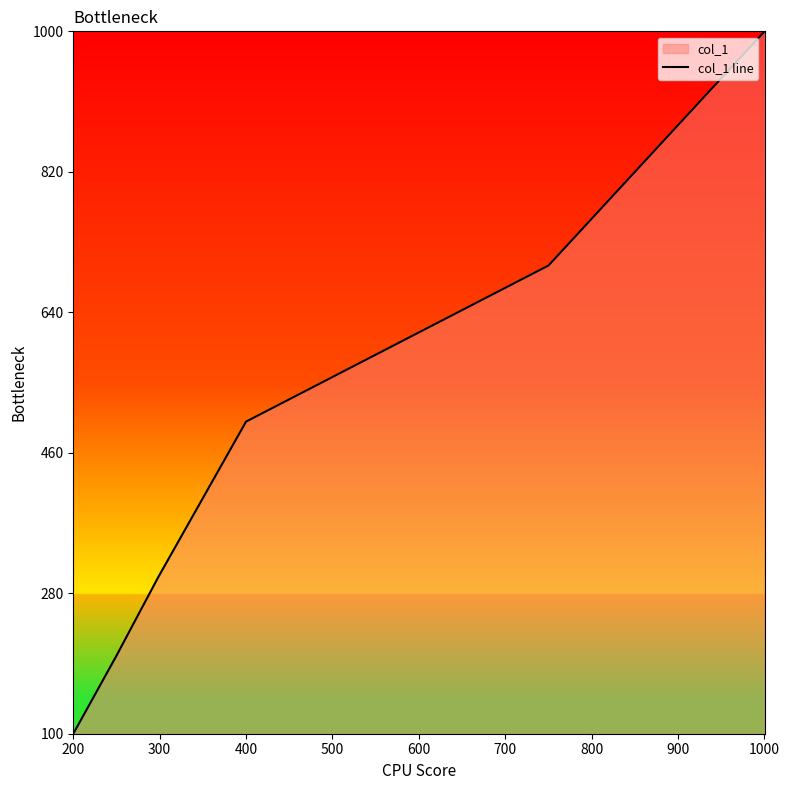

What is the difference between the maximum and minimum values?

900.1